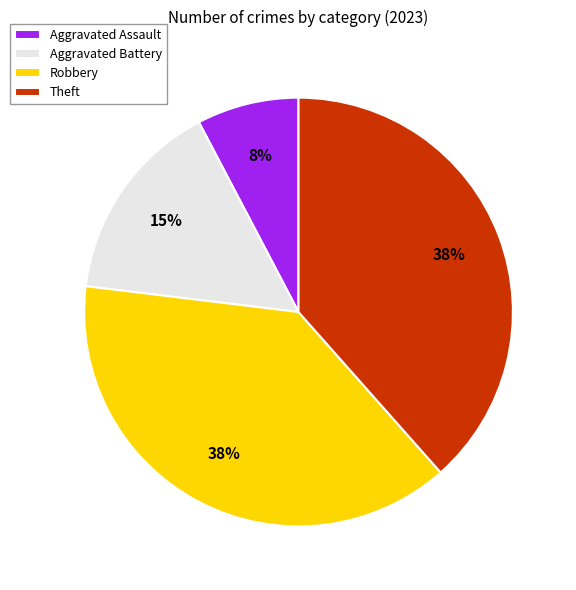

Do Robbery and Theft together represent more than half of the pie?

Yes